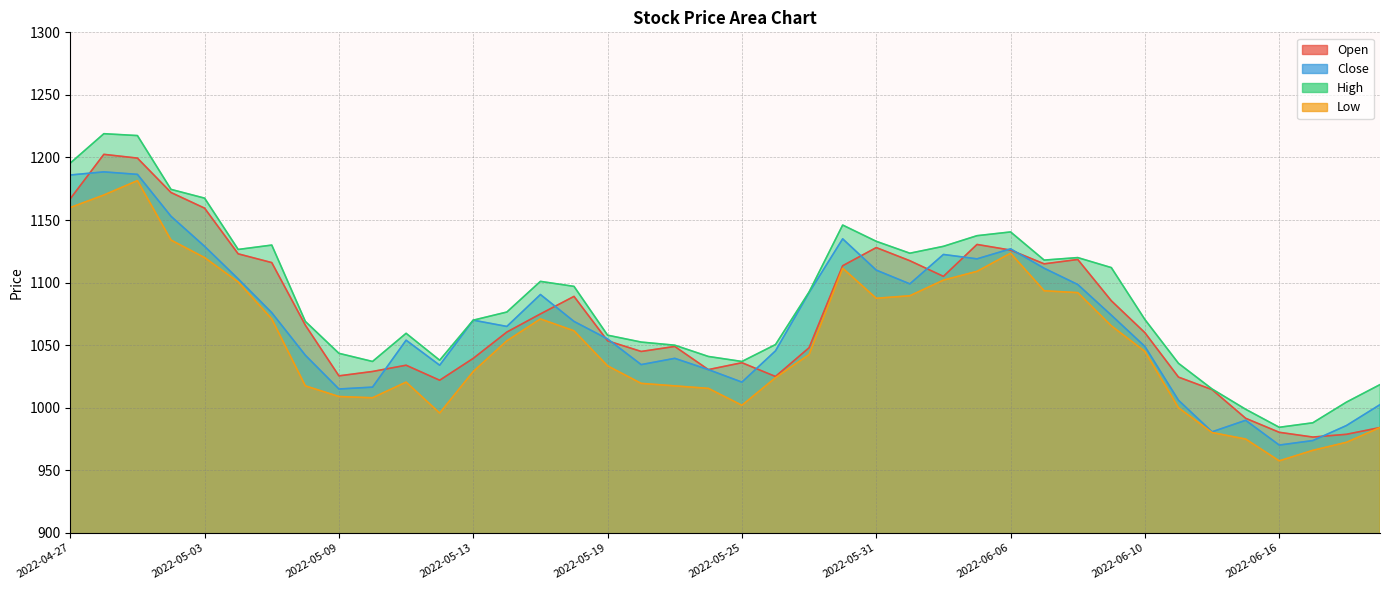

What is the maximum value for Open?

1202.5